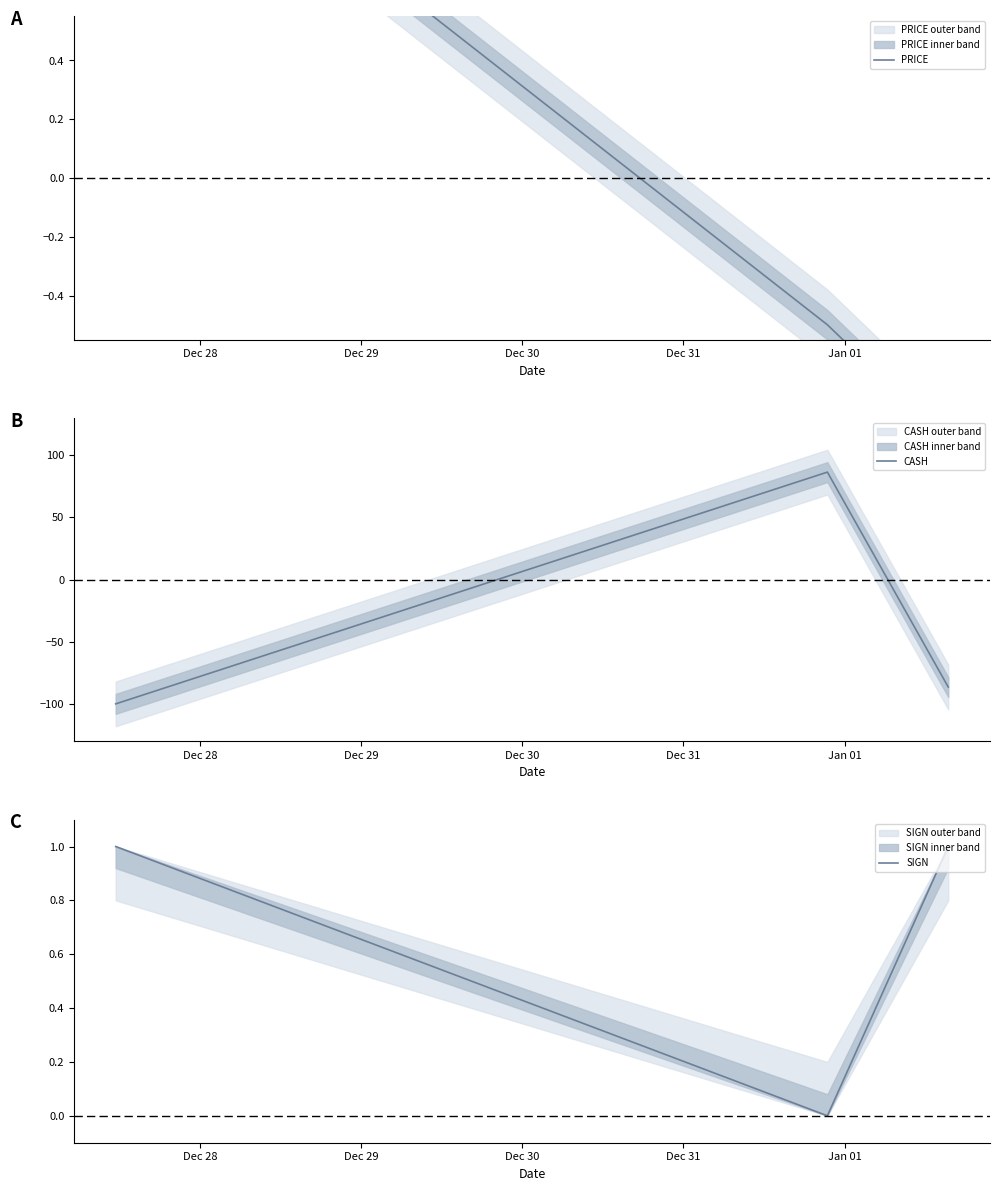

Reading left to right, extract all data points from this chart.

PRICE: 1.4	-0.5	-0.9
CASH: -100.0	86.5	-86.5
SIGN: 1.0	0.0	1.0